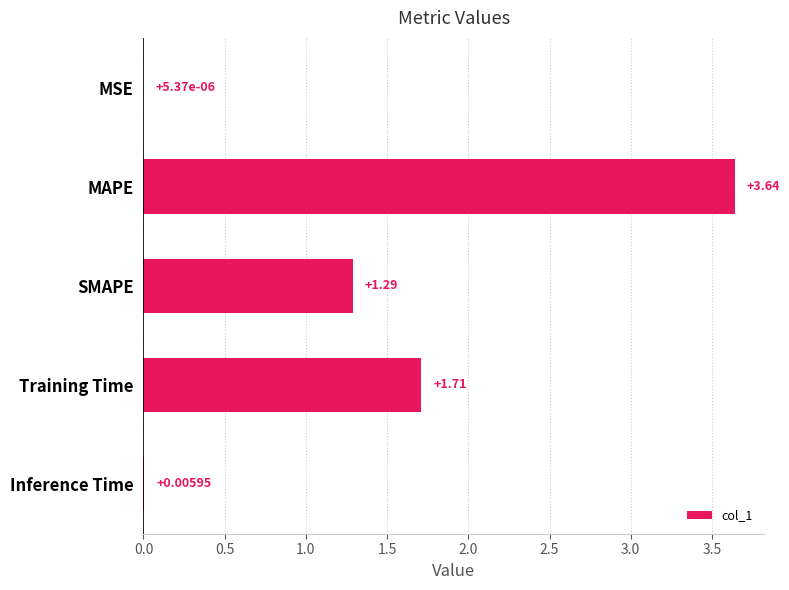

Are the bars grouped side by side (vs. stacked)?

No